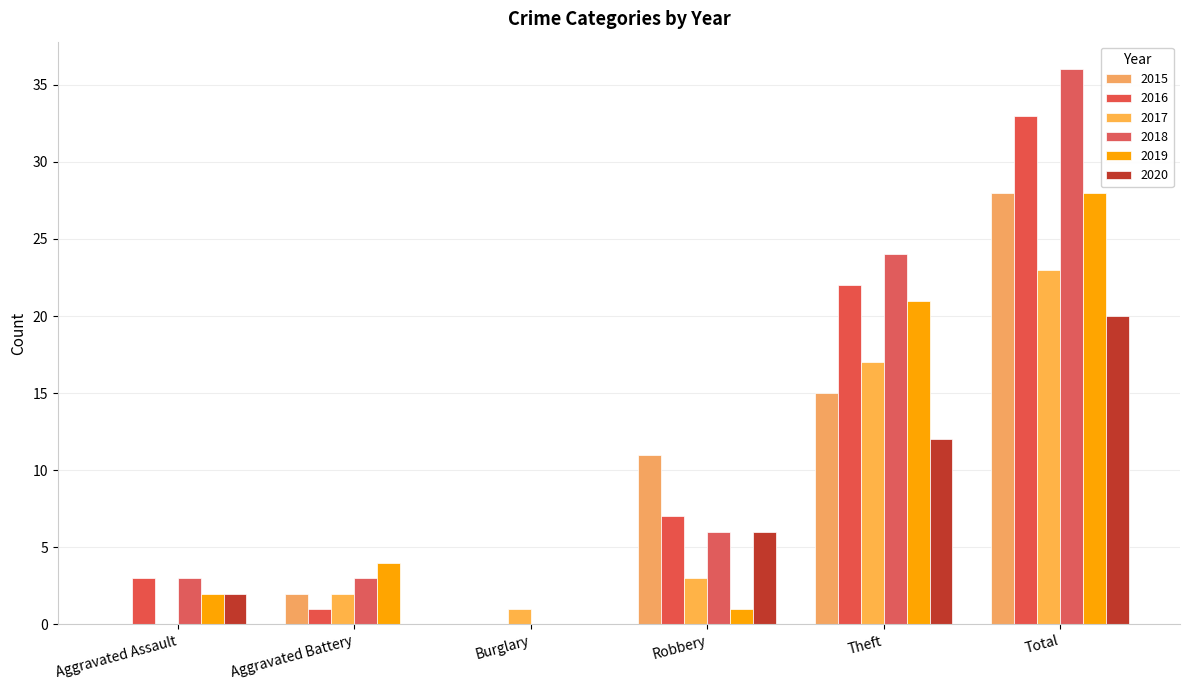

Which category has the highest value across all series?

Total